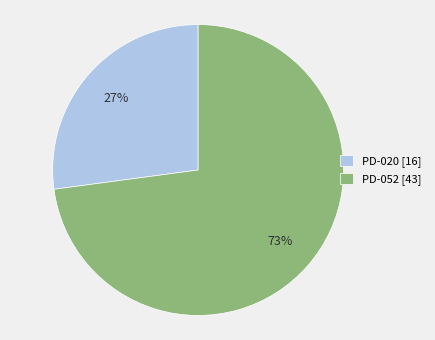

Is it true that PD-052 is 82% of the pie?

False